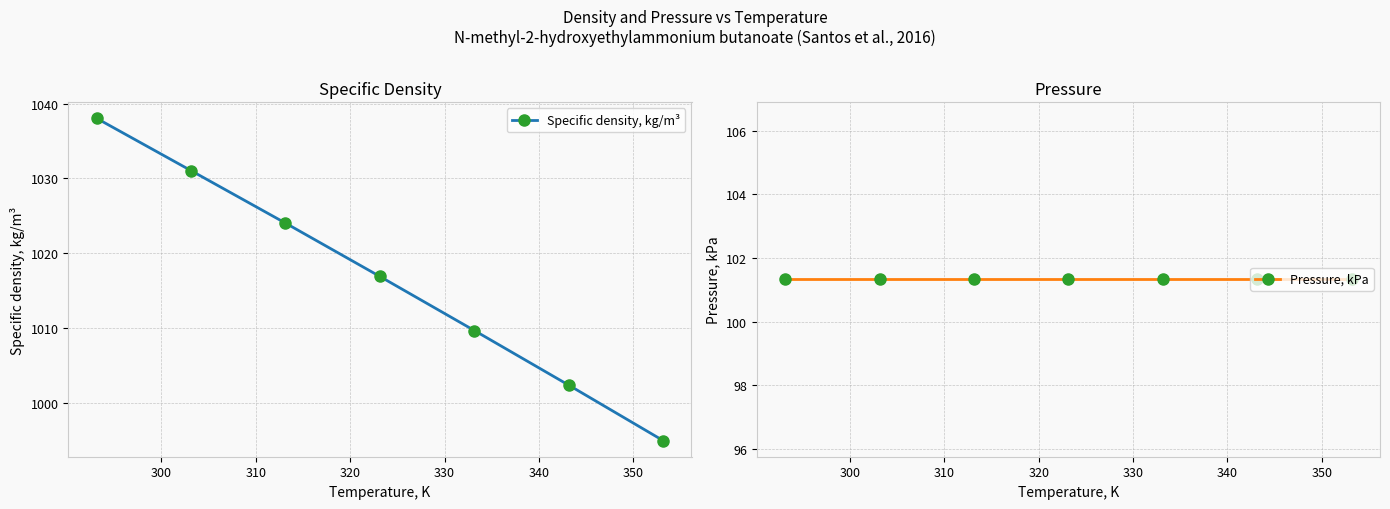

How many lines are shown in the chart?

2